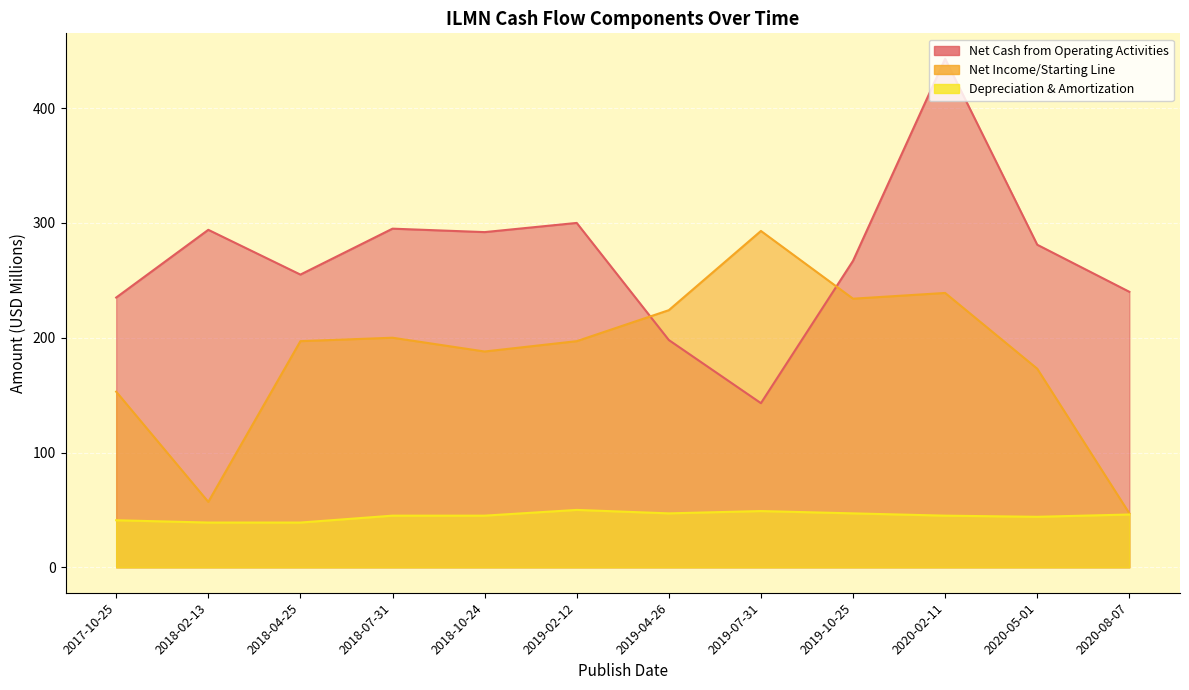

True or false: Net Income/Starting Line has more than 2 interior local peaks.

True